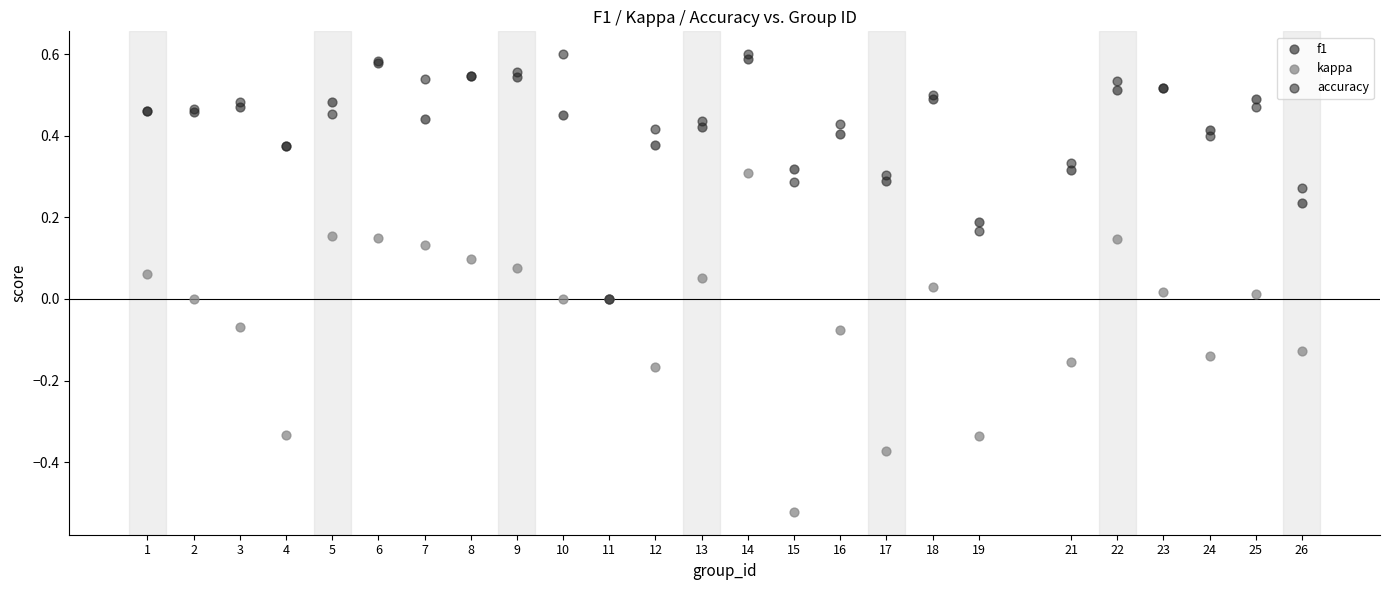

What are all the series names shown in the legend?

f1, kappa, accuracy